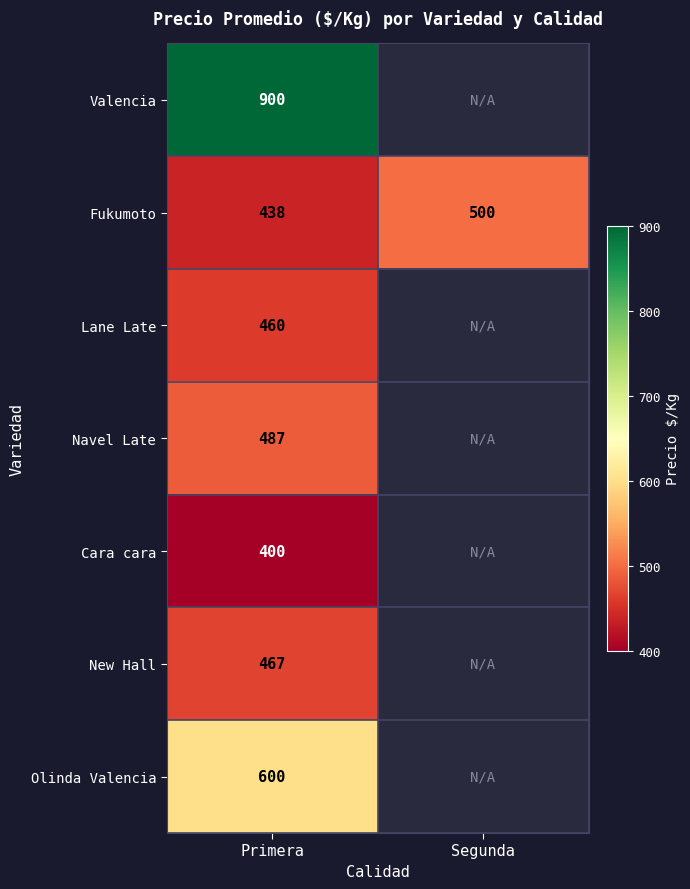

At how many categories does at least one series exceed 887?

1